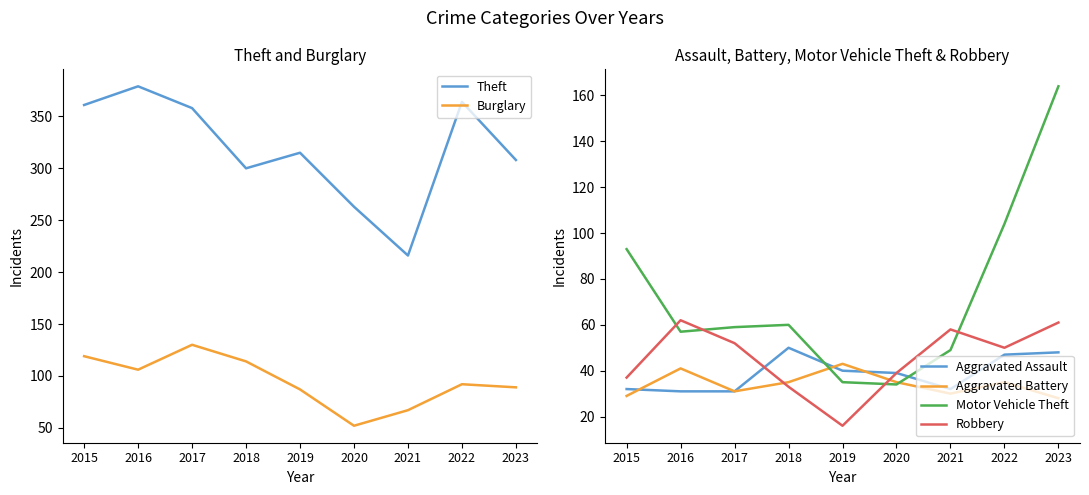

At 2019, list the series in order from largest to smallest.

Theft, Burglary, Aggravated Battery, Aggravated Assault, Motor Vehicle Theft, Robbery